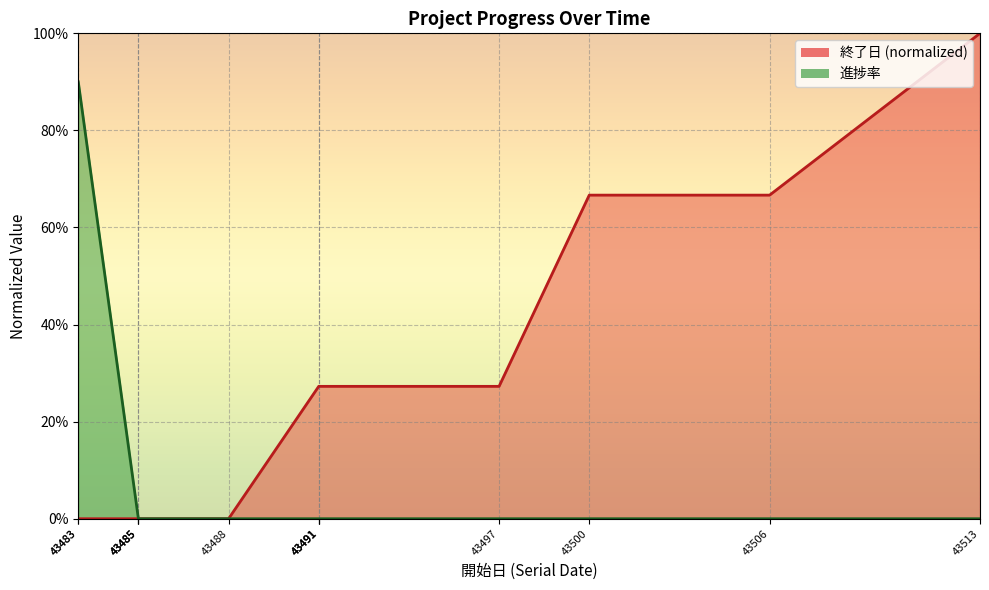

What is the average value of the 進捗率 series?

0.1